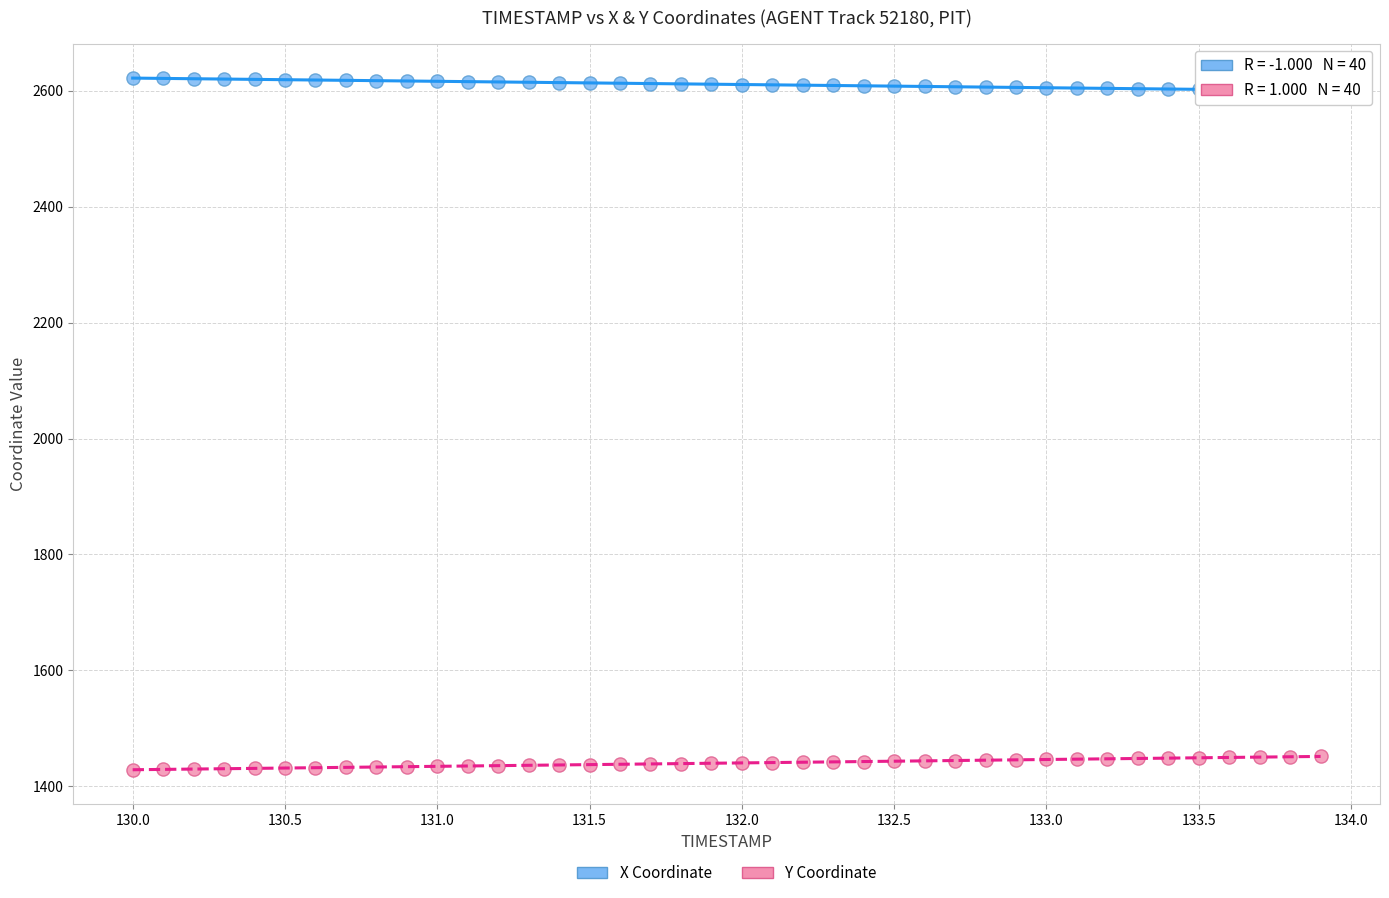

Across all data points, what is the range of X values (max minus min)?

3.9